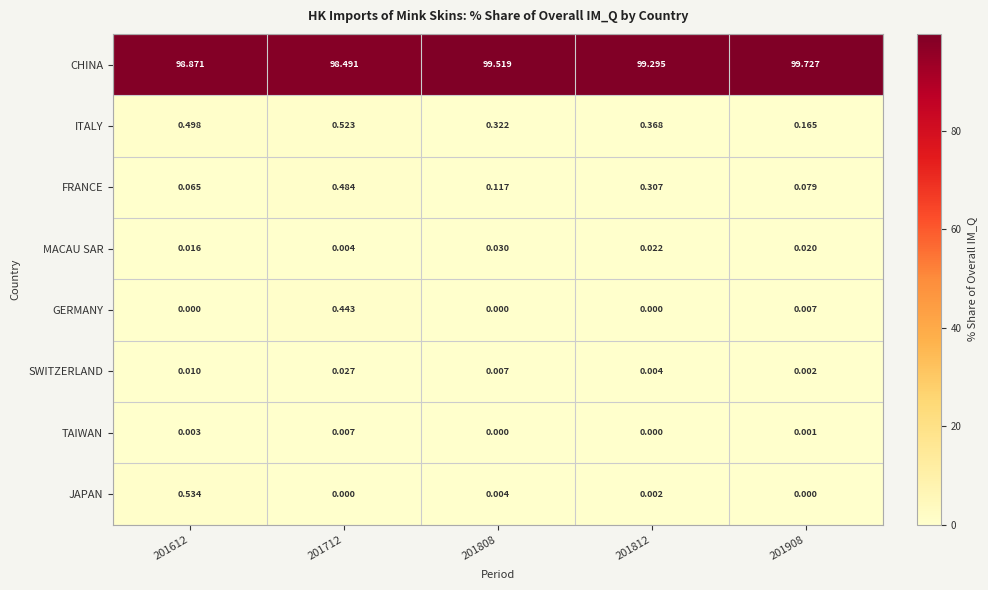

Which series has the largest total across all categories?

CHINA